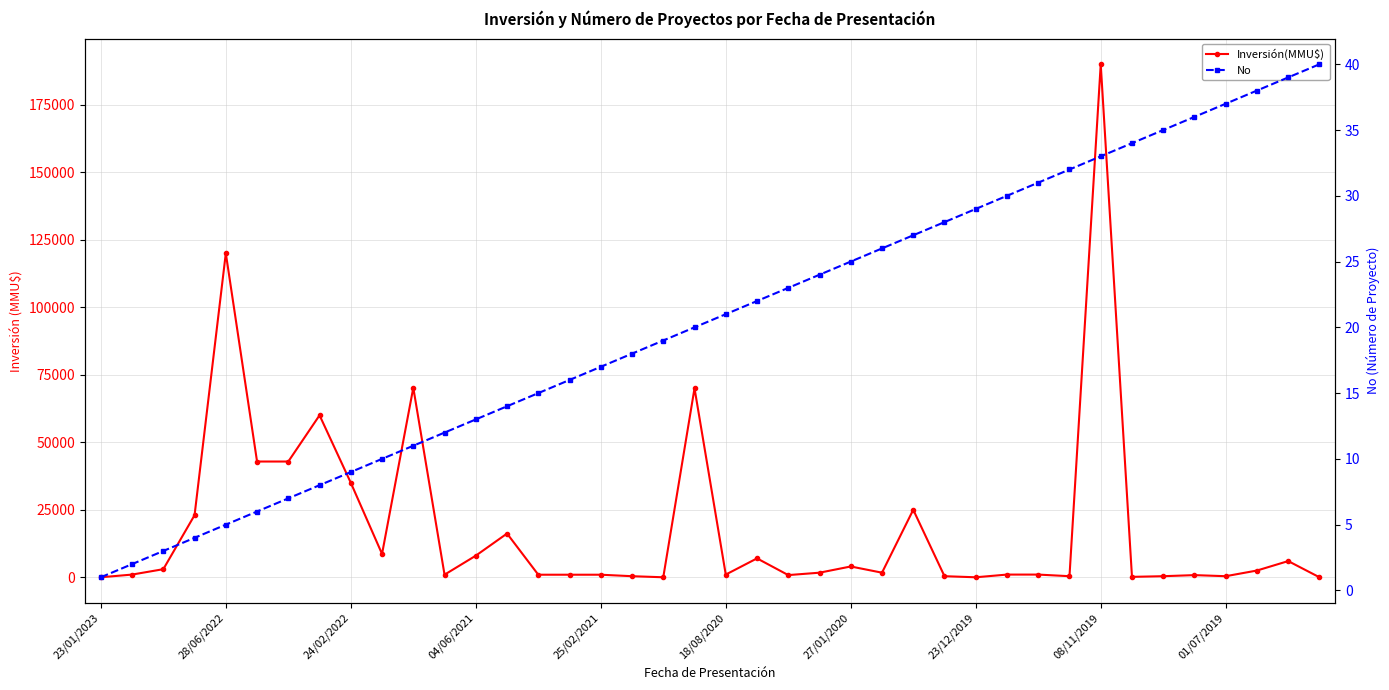

How many interior local valleys does the Inversión(MMU$) series have?

10